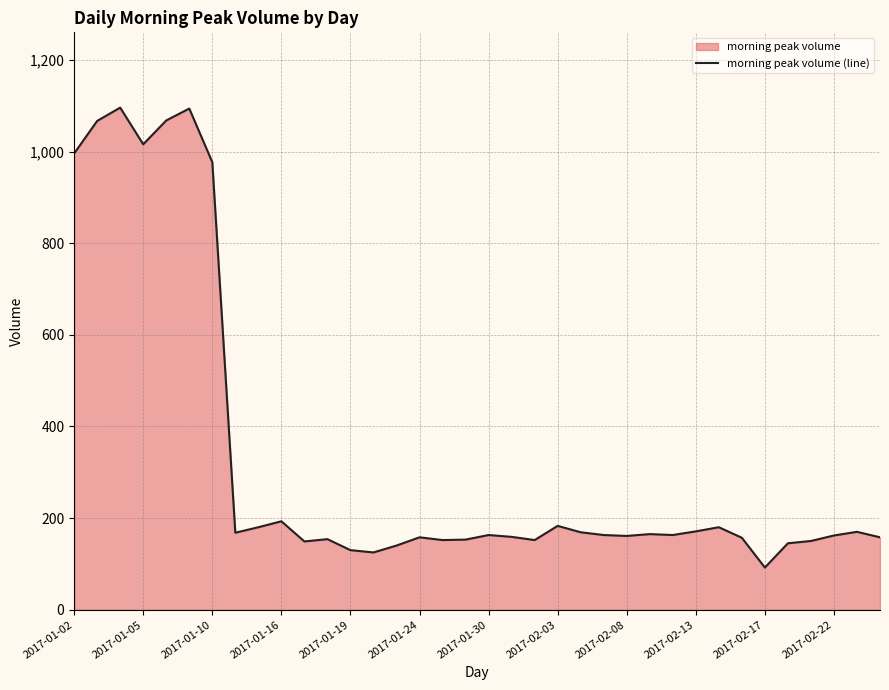

What is the difference between the values at 19 and 13?

34